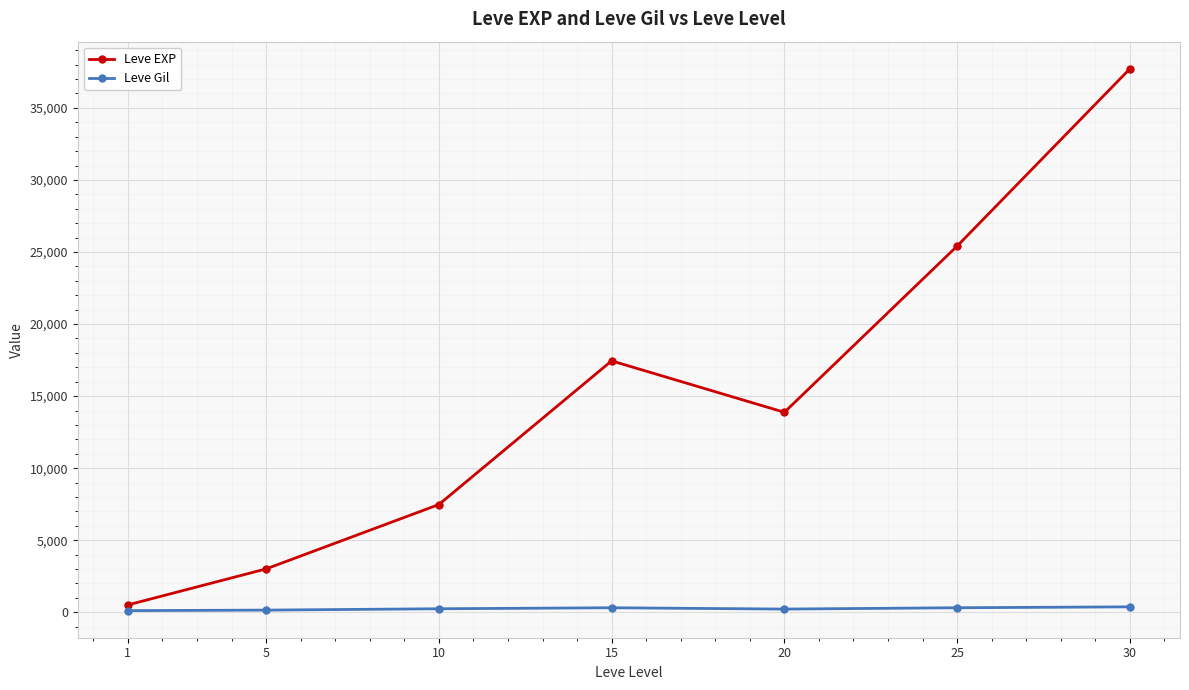

Is it true that Leve EXP equals 510.2 at 1?

True